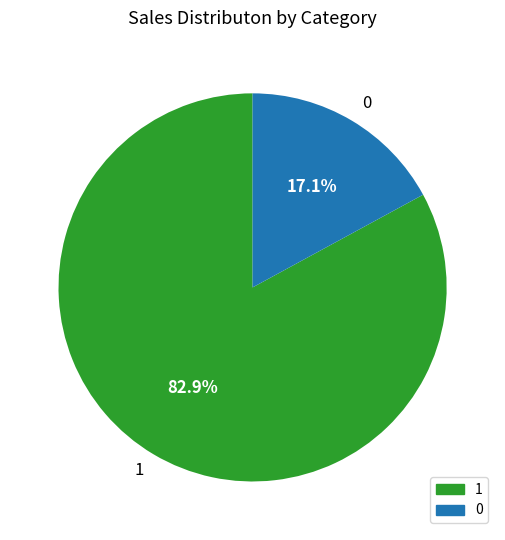

What portion of the pie excludes 1?

17.1%